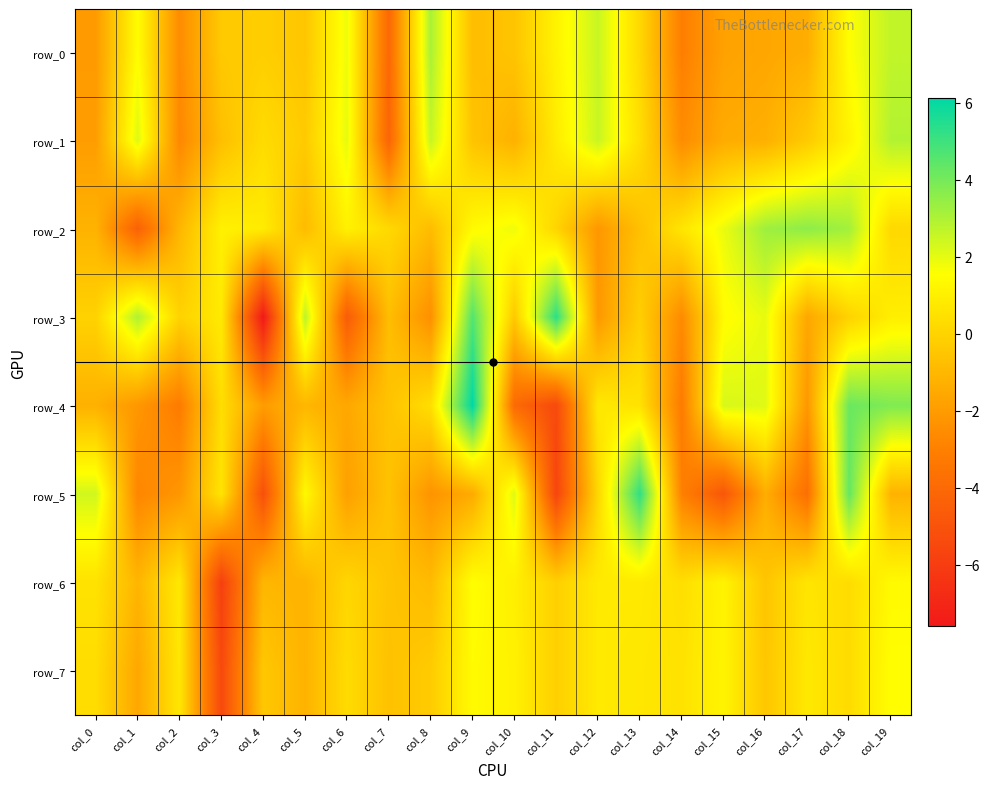

How many values in row_7 are below zero?

8